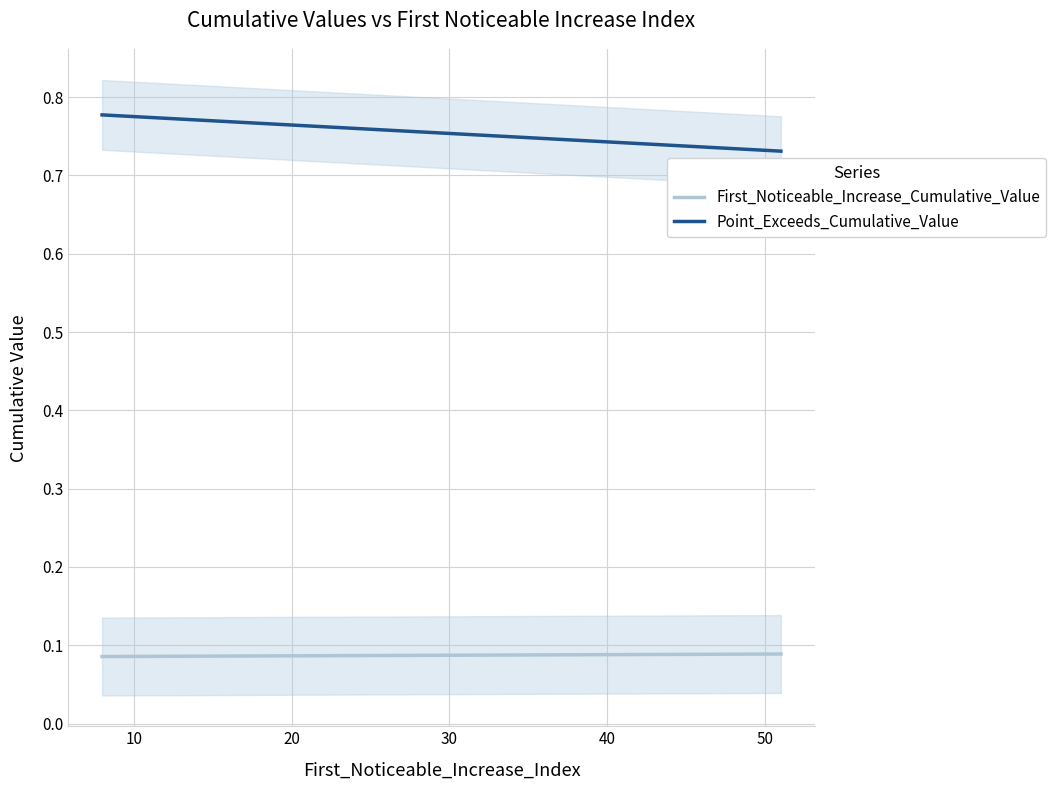

What is the label of the 9th point from the left?

51